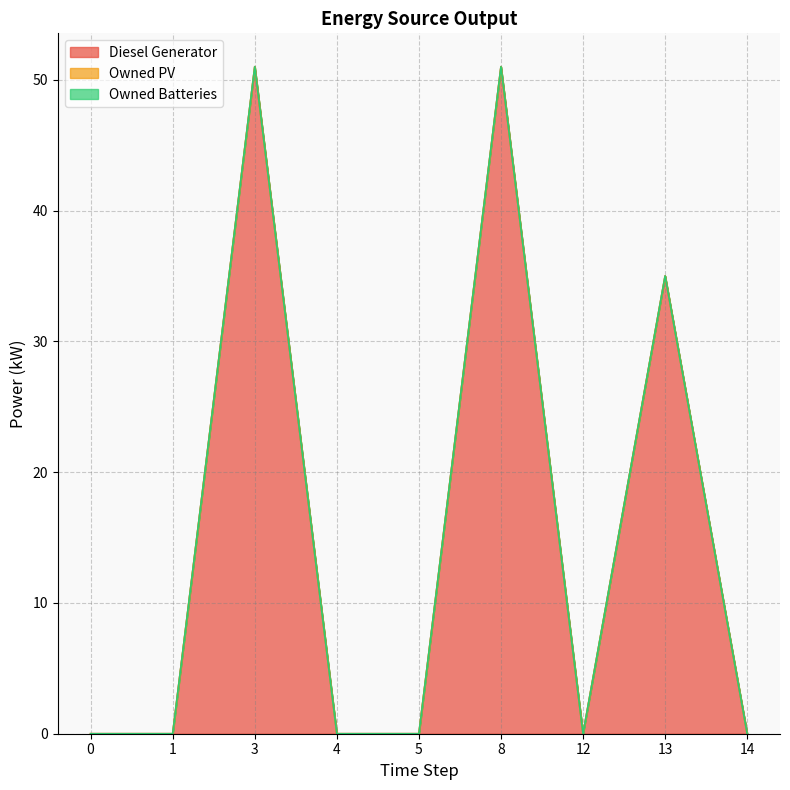

Reading right to left, list all the values displayed in this chart.

Diesel Generator: 0	35	0	51	0	0	51	0	0
Owned PV: 0	0	0	0	0	0	0	0	0
Owned Batteries: 0	0	0	0	0	0	0	0	0